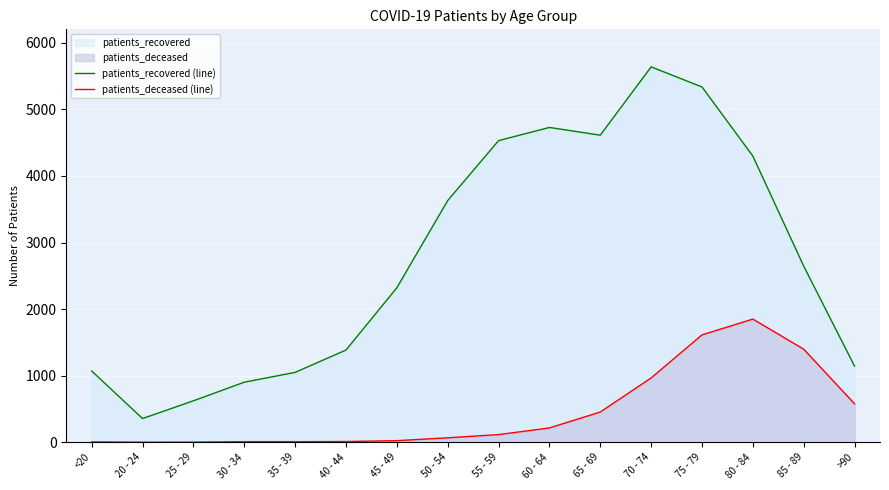

List the series in order of their peak value, lowest first.

patients_deceased (line), patients_recovered (line)